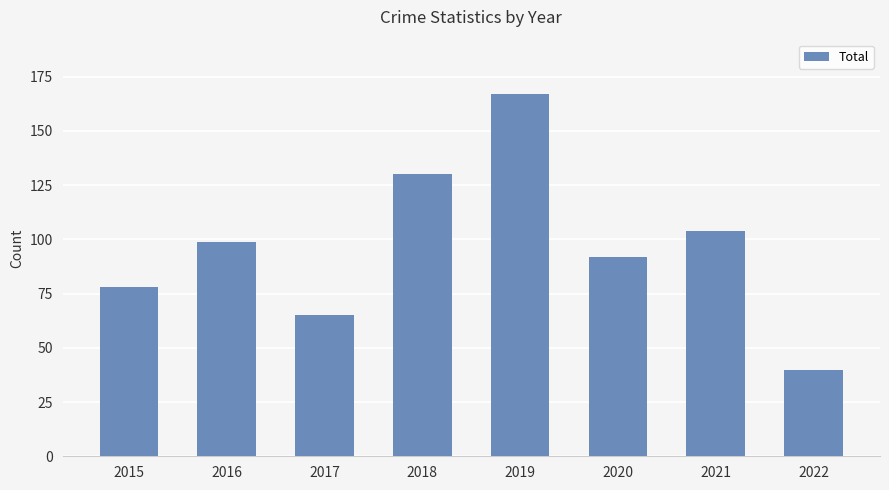

What is the ratio of the value at 2022 to the value at 2019?

0.2